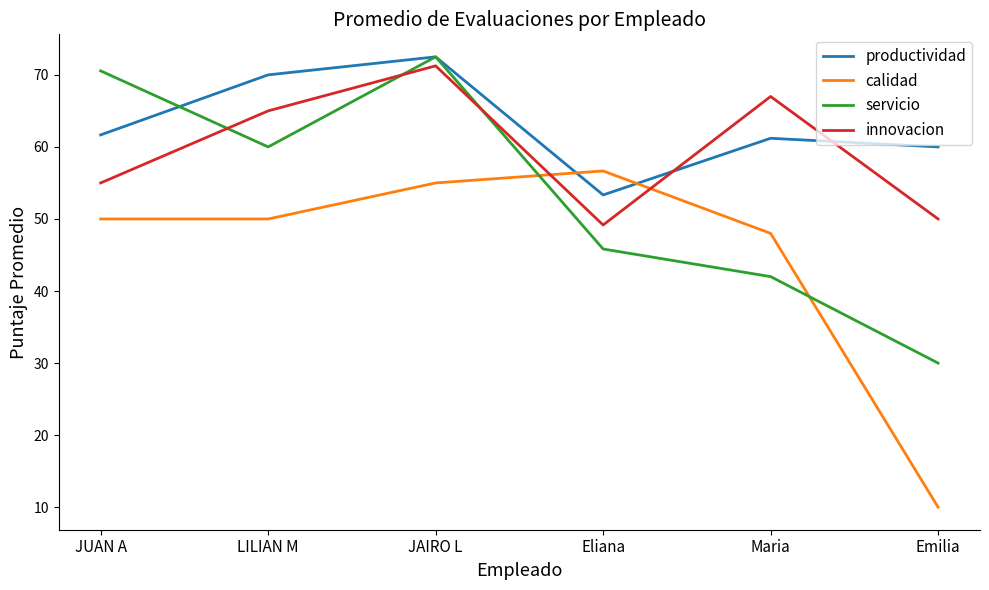

Between LILIAN M and JAIRO L, which series saw the biggest shift?

servicio